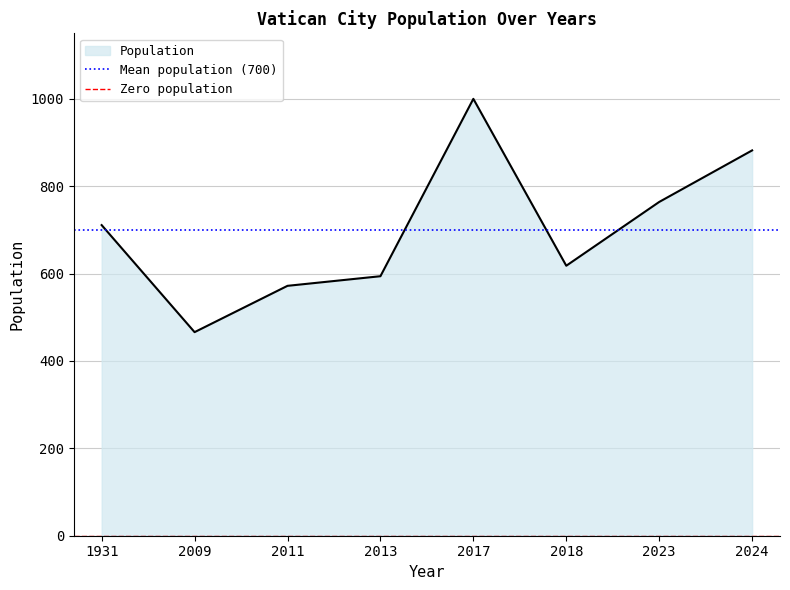

The Zero population series shows 0.0 at 2009. True or false?

True